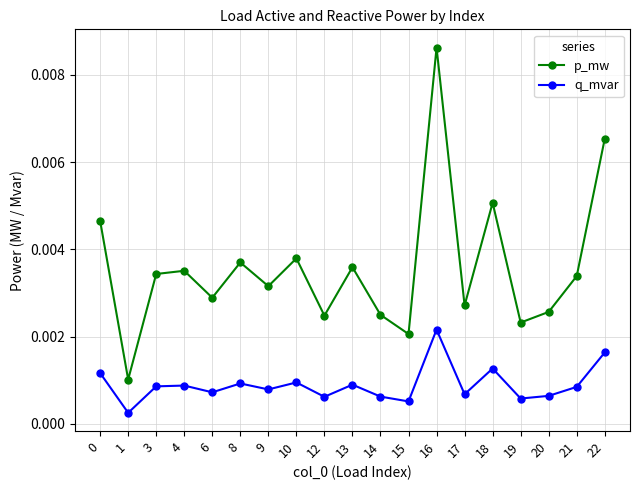

In q_mvar, how many points are lower than both neighbors (excluding endpoints)?

7